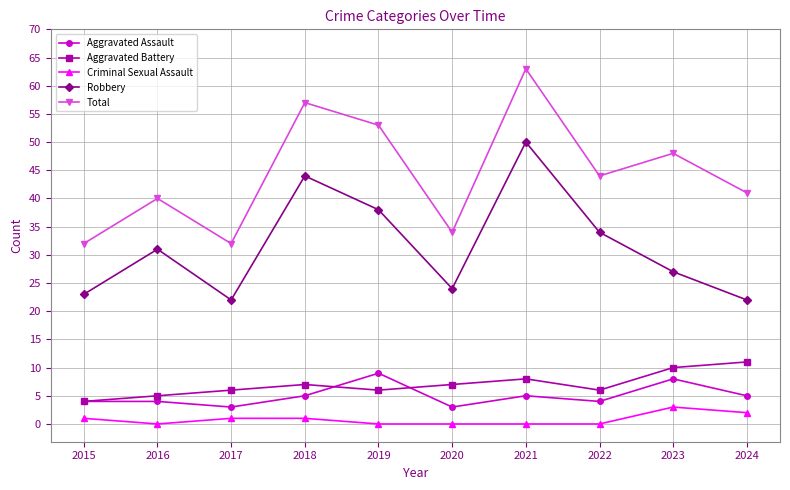

At which label does Total first exceed 44?

2018